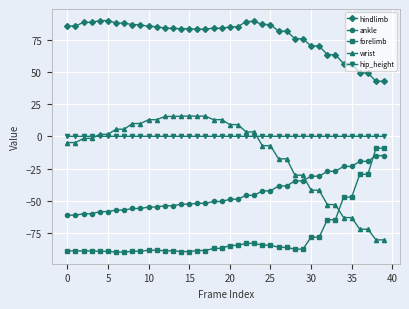

List the series in order of their peak value, lowest first.

ankle, forelimb, hip_height, wrist, hindlimb